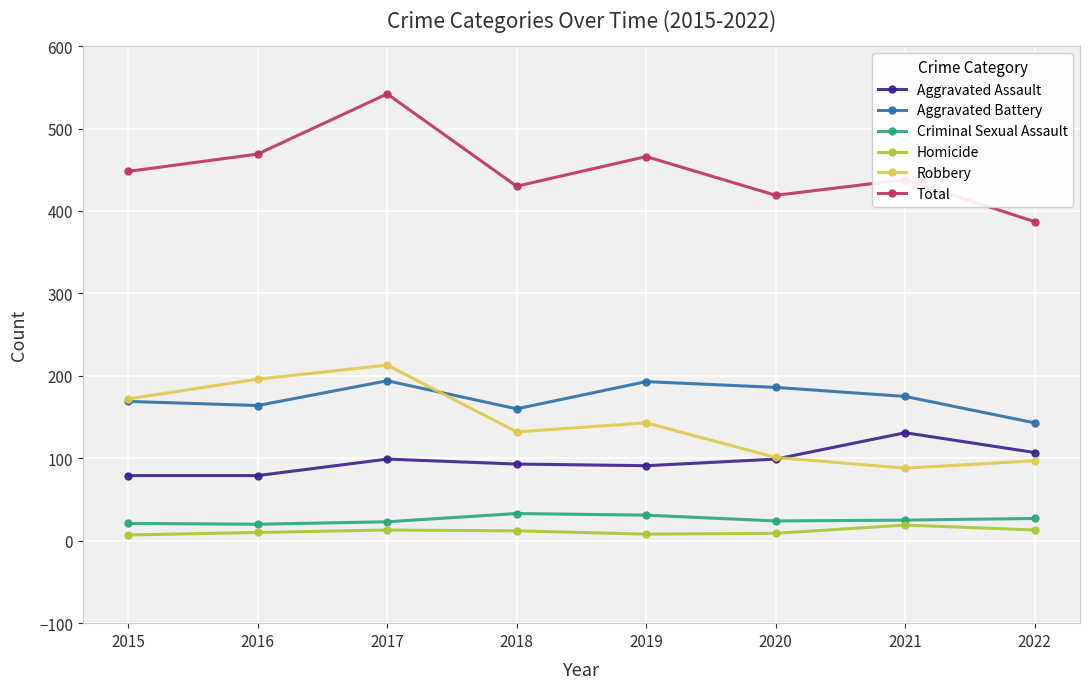

Which series changed the most between 2017 and 2019?

Total